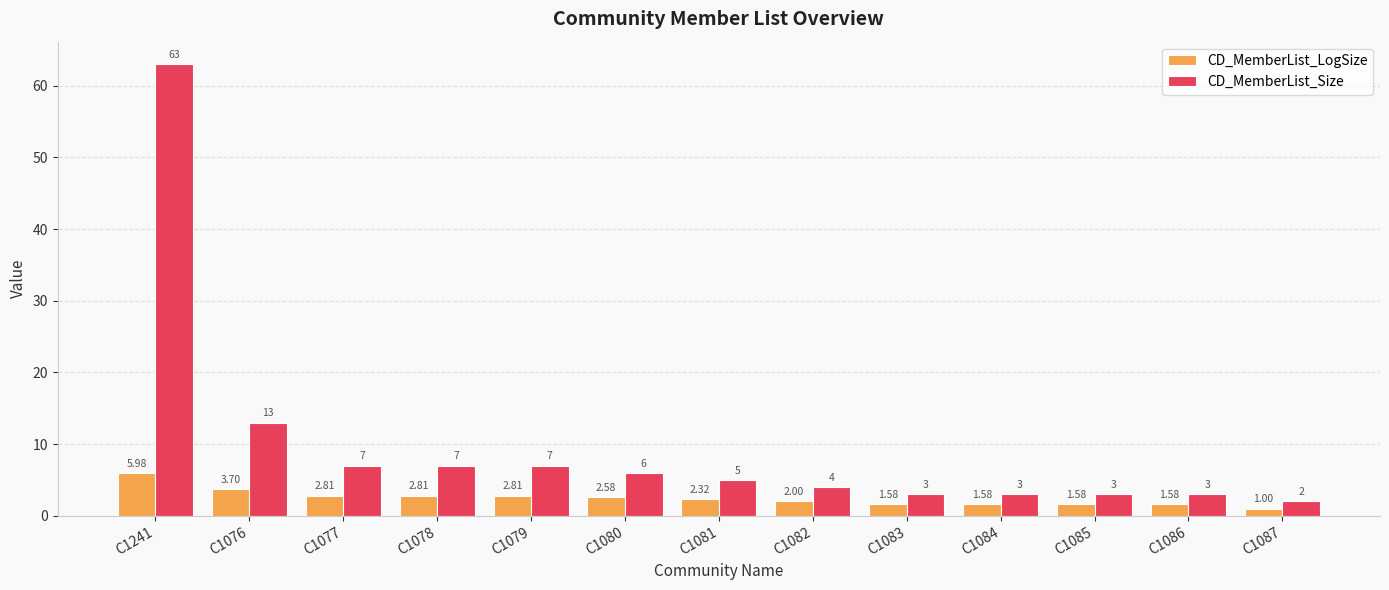

What is the average value of the CD_MemberList_Size series?

9.7